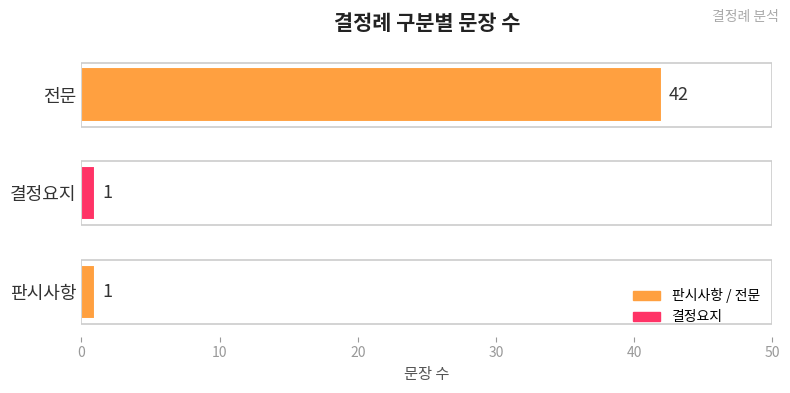

Reading top to bottom, transcribe all the data shown in this chart.

전문=42	결정요지=1	판시사항=1